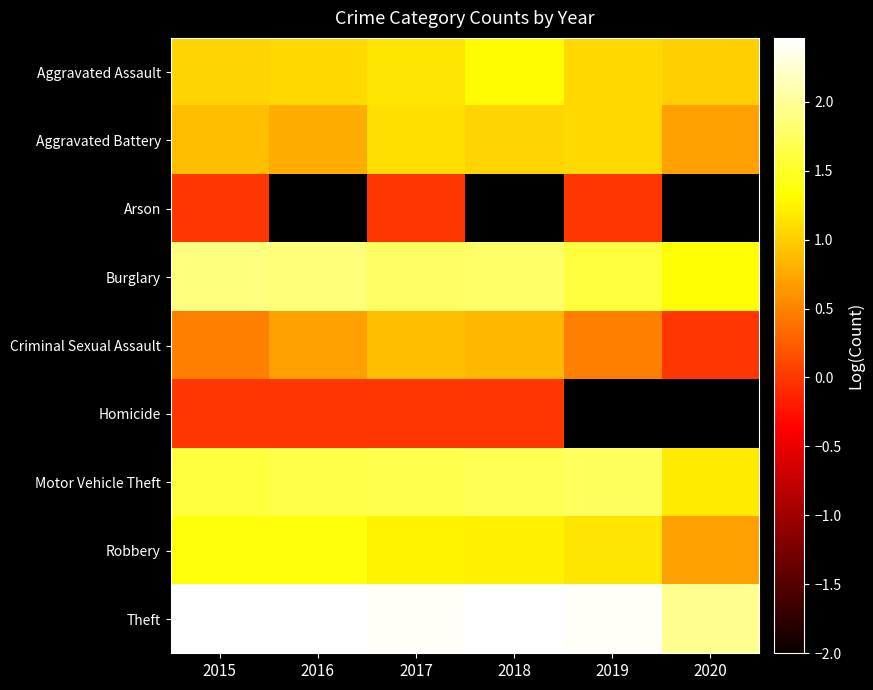

Is it true that Aggravated Assault equals 1.3 at 2018?

True